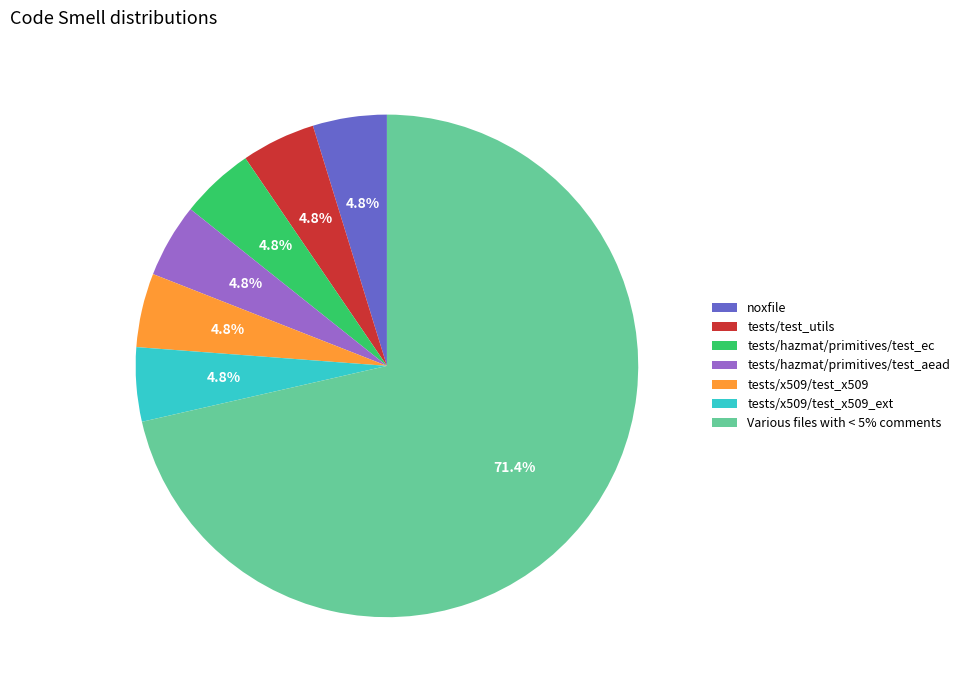

Is it true that tests/test_utils is 5% of the pie?

True